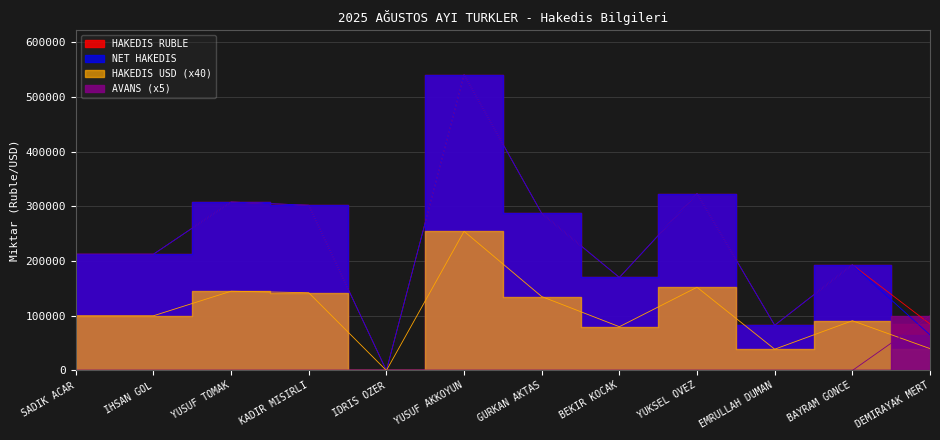

True or false: NET HAKEDIS and HAKEDIS RUBLE cross at least once.

False